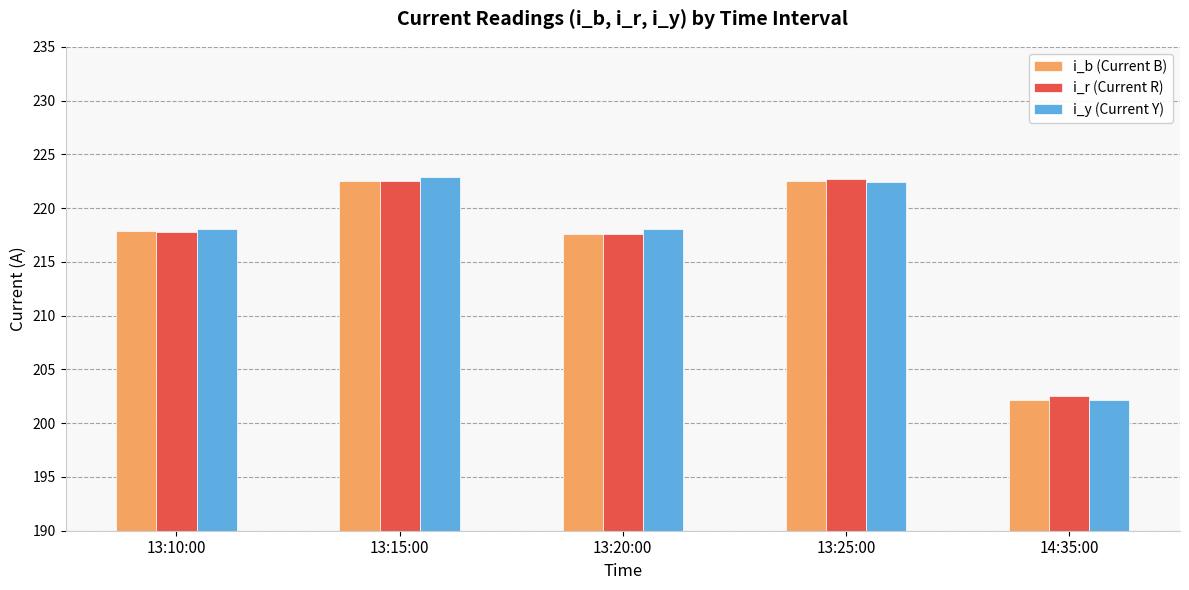

The value of i_b (Current B) at 13:15:00 is 143.9. True or false?

False